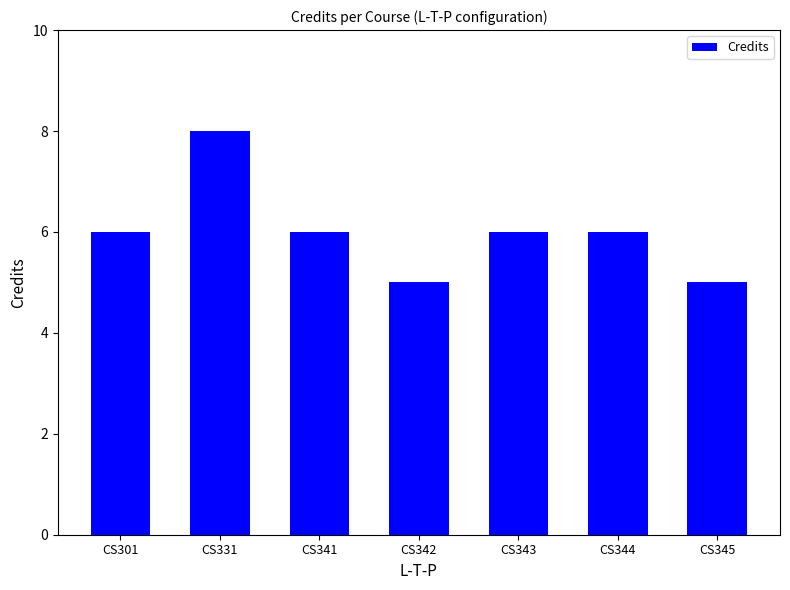

What is the smallest value displayed?

5